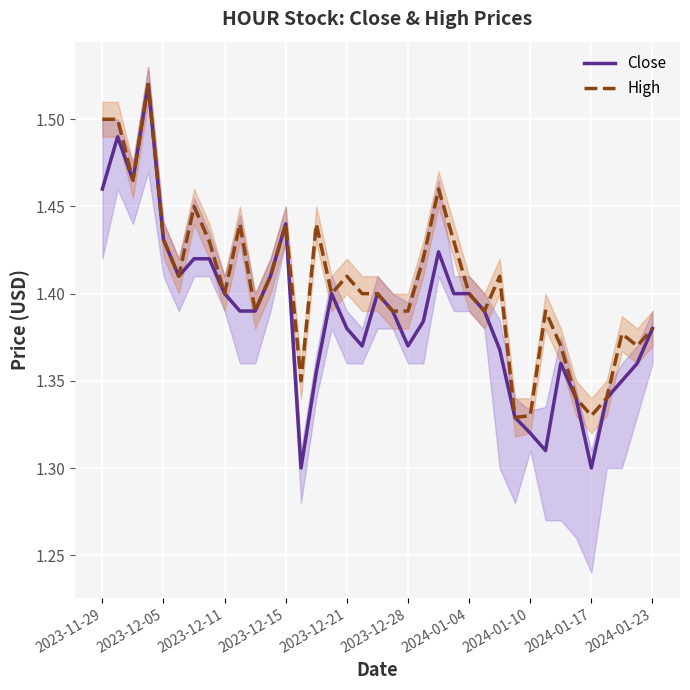

Which series has the largest total across all categories?

High